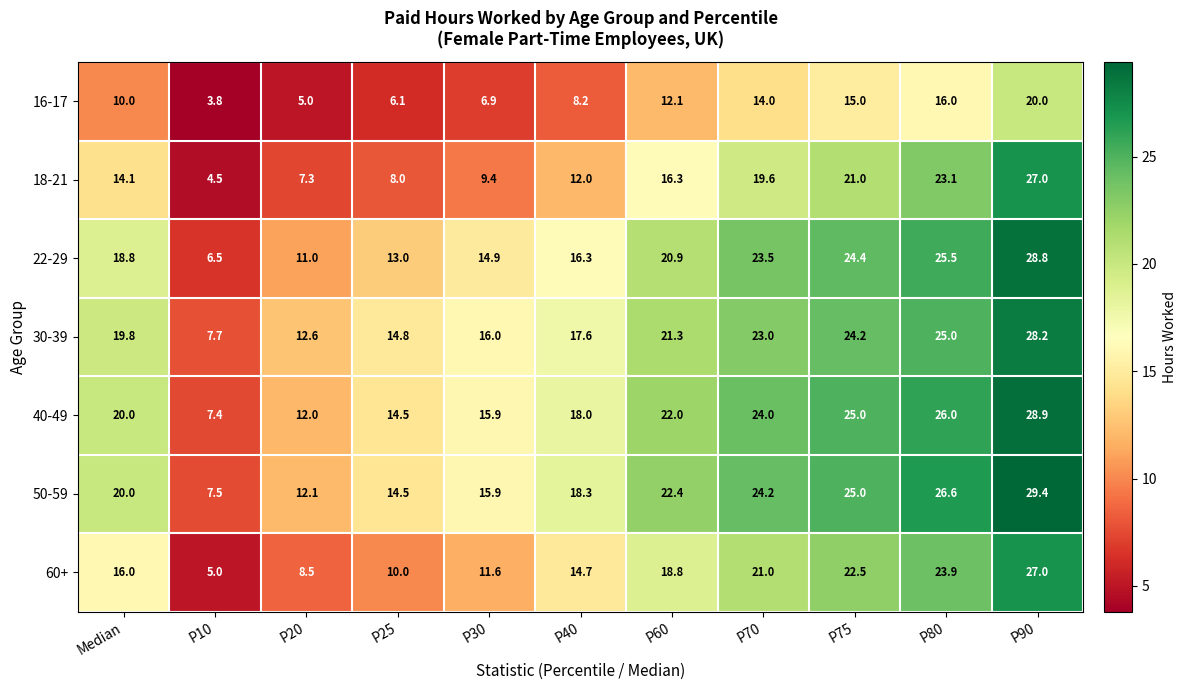

Which series changed the most between P30 and P75?

18-21